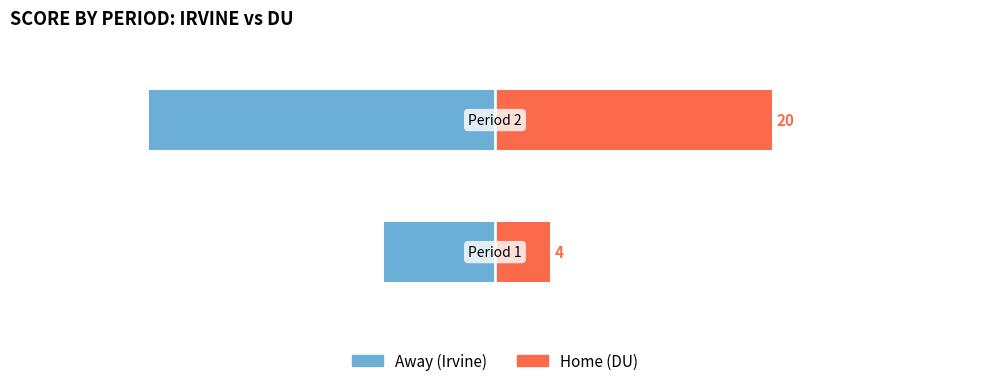

Rank the series at 0 from lowest to highest value.

Away (Irvine), Home (DU)